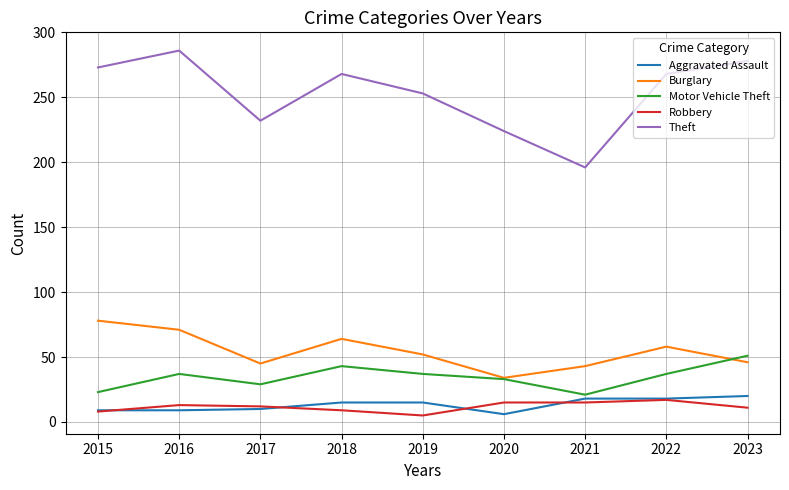

What is the difference between the Burglary values at 2019 and 2022?

6